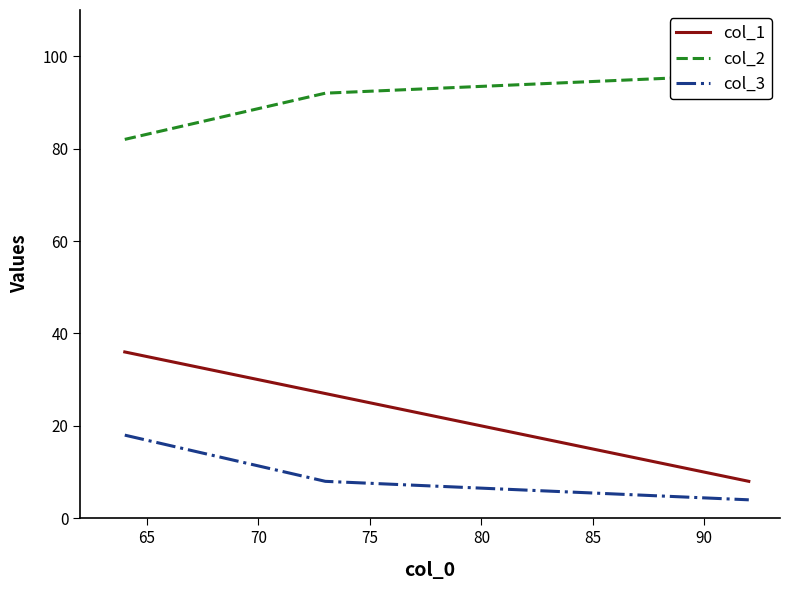

What is the highest value of the col_1 series?

36